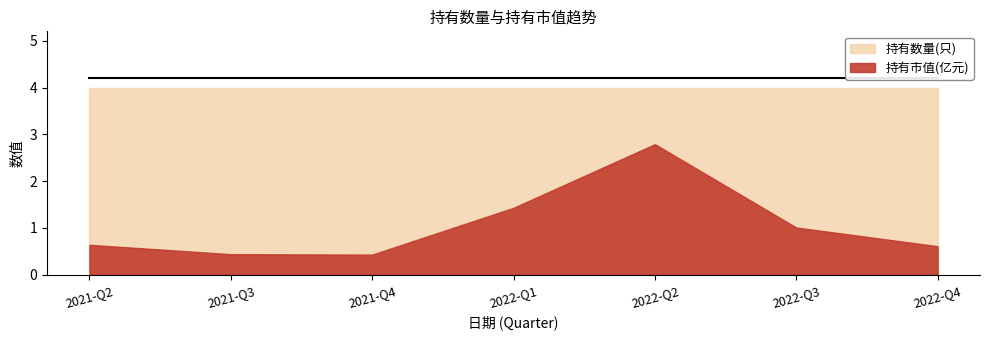

At which category does 持有市值(亿元) reach its first local valley?

2021-Q4